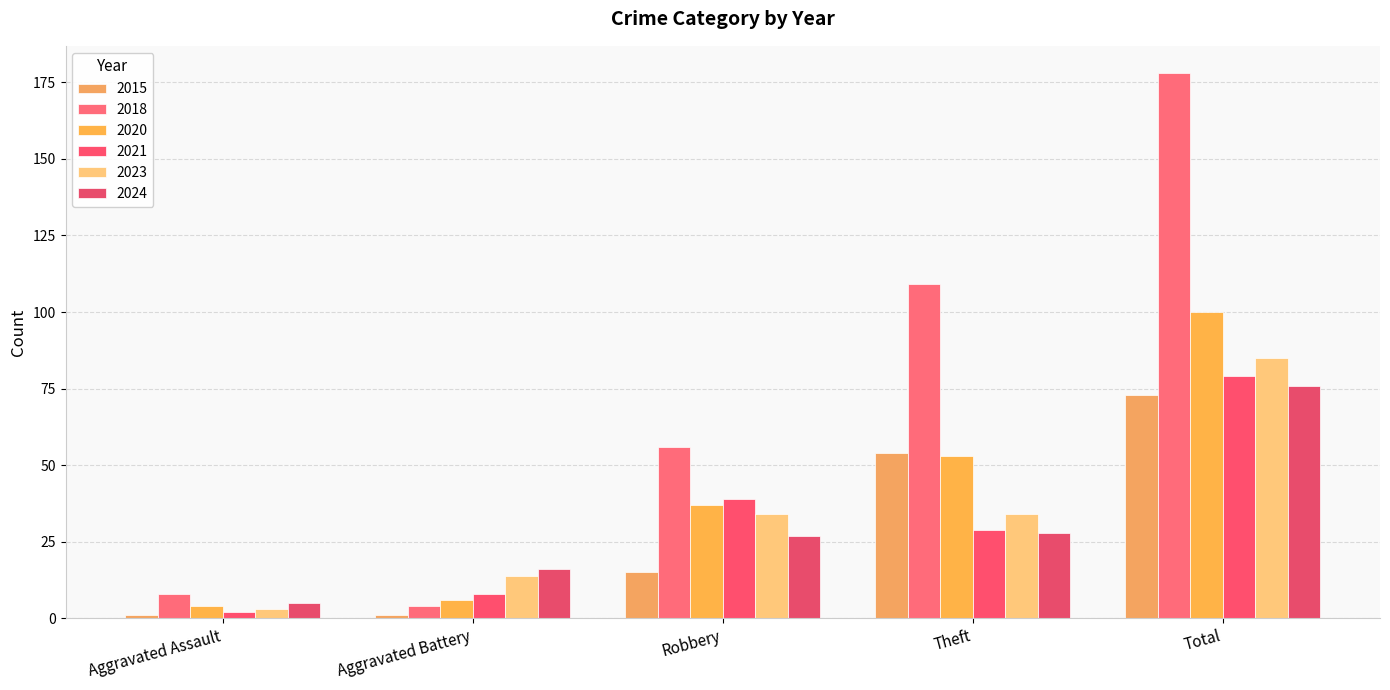

The value of 2024 at Total is 44. True or false?

False